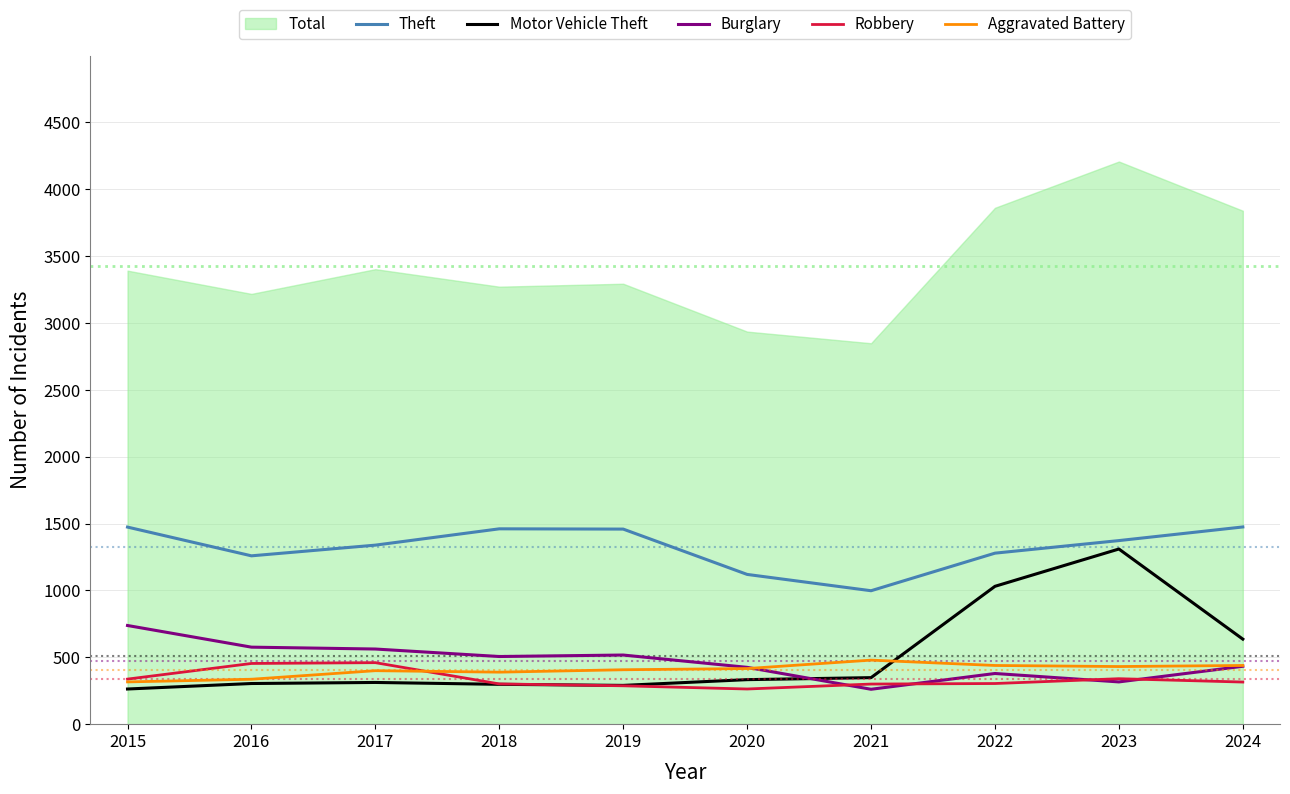

The Robbery series shows 300 at 2021. True or false?

True